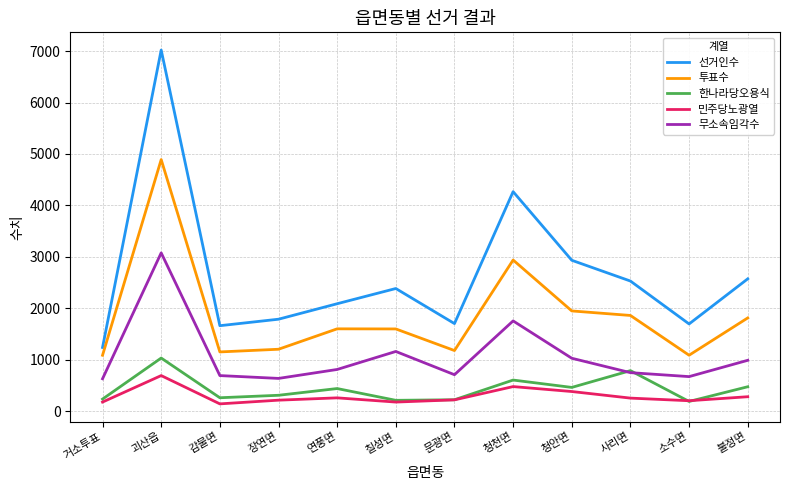

What are all the series names shown in the legend?

선거인수, 투표수, 한나라당오용식, 민주당노광열, 무소속임각수